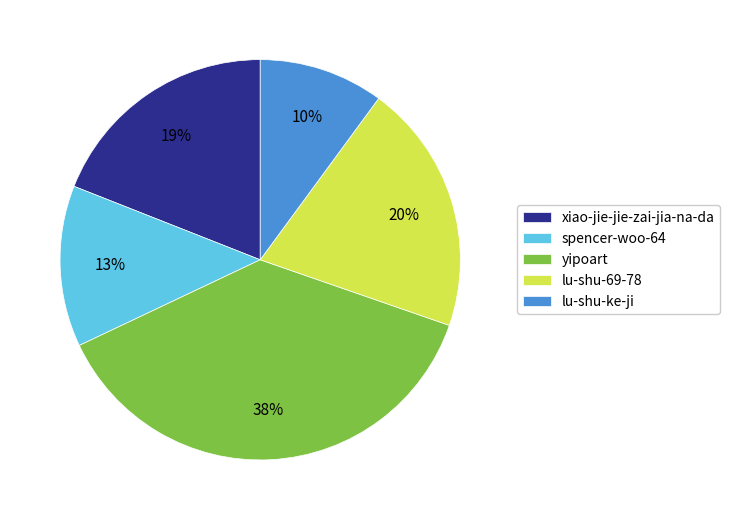

Which category has the biggest portion of the pie?

yipoart